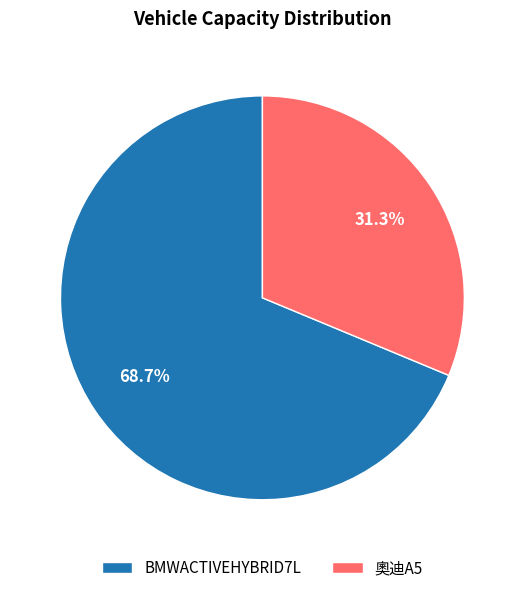

Between BMWACTIVEHYBRID7L and 奧迪A5, which is larger?

BMWACTIVEHYBRID7L